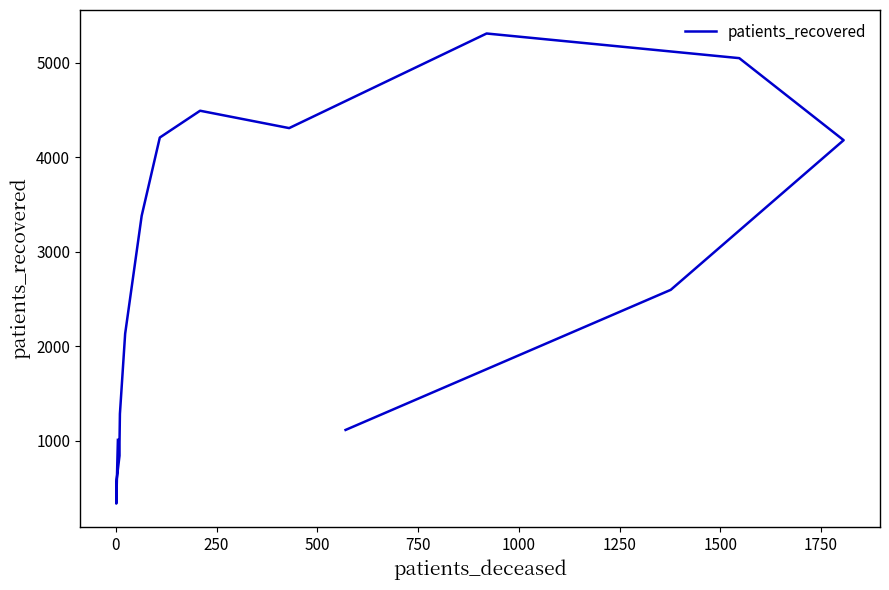

Reading left to right, list all the values displayed in this chart.

1008	333	589	840	980	1283	2132	3381	4210	4494	4310	5312	5051	4182	2597	1113